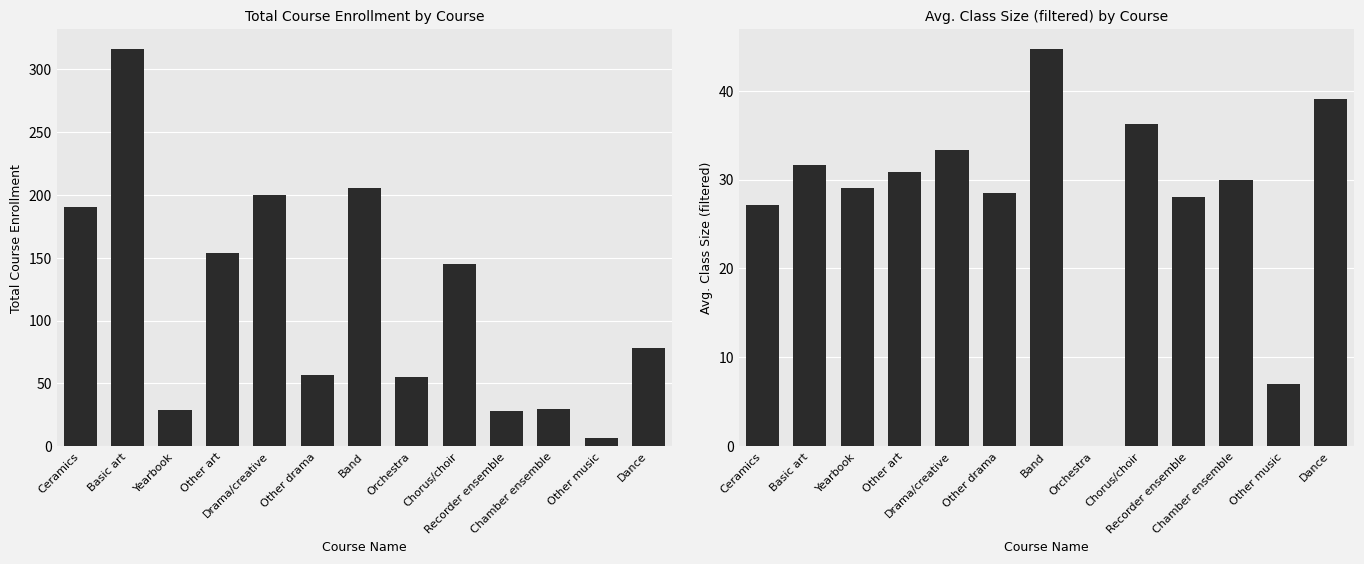

Reading right to left, extract all data points from this chart.

Total Course Enrollment: Dance=78.0	Other music=7.0	Chamber ensemble=30.0	Recorder ensemble=28.0	Chorus/choir=145.0	Orchestra=55.0	Band=205.0	Other drama=57.0	Drama/creative=200.0	Other art=154.0	Yearbook=29.0	Basic art=316.0	Ceramics=190.0
Avg. Class Size (filtered): Dance=39.0	Other music=7.0	Chamber ensemble=30.0	Recorder ensemble=28.0	Chorus/choir=36.2	Orchestra=0.0	Band=44.7	Other drama=28.5	Drama/creative=33.3	Other art=30.8	Yearbook=29.0	Basic art=31.6	Ceramics=27.1